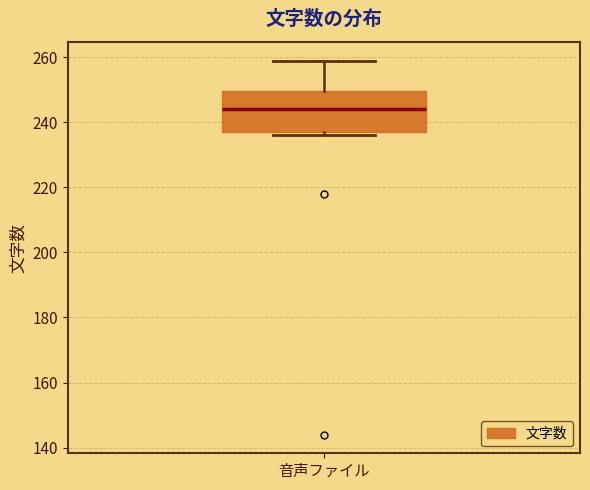

Read this box plot against the y-axis: the position of the median line, the range covered by the box, and the ends of both whiskers. The values are not printed on the chart, so give them approximately, as read against the axis.

median 244, box 238 to 250, whiskers 236 to 260